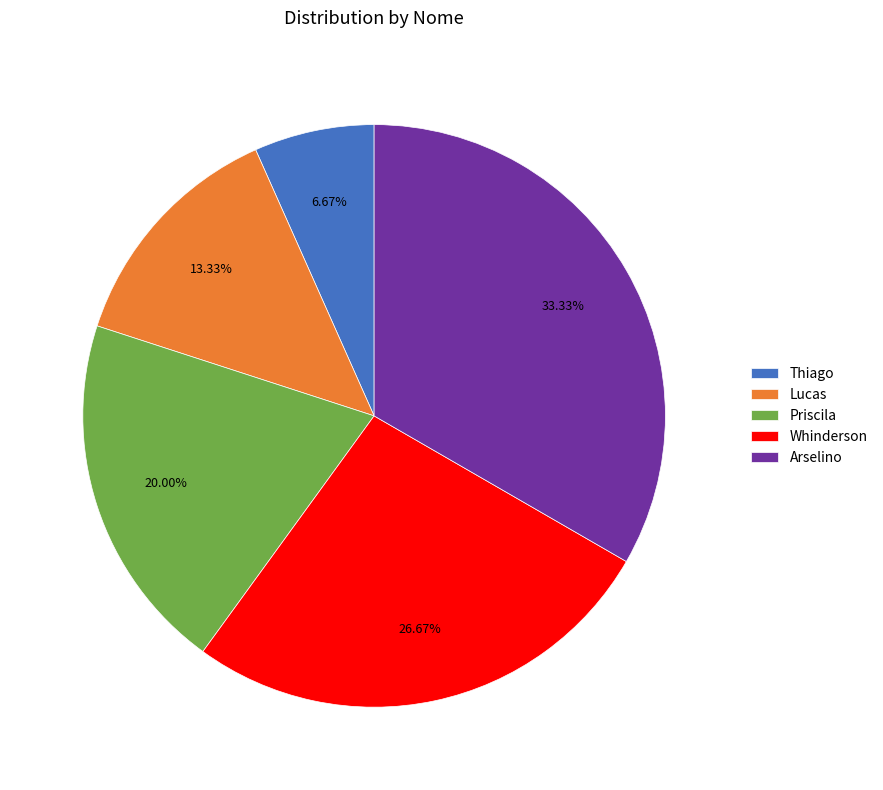

The Whinderson slice represents 27% of the pie. True or false?

True